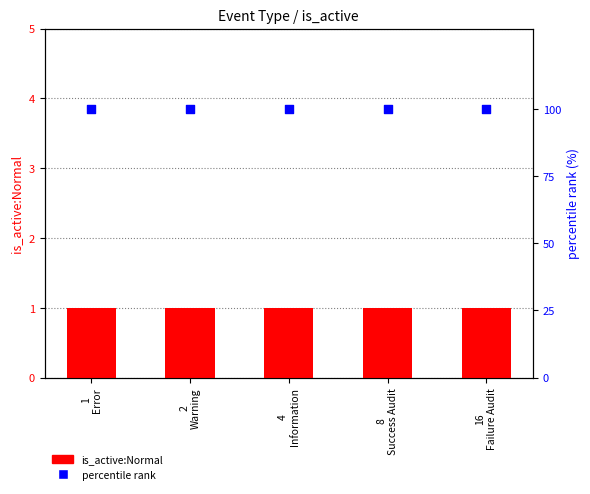

What are all the series names shown in the legend?

is_active:Normal, percentile rank